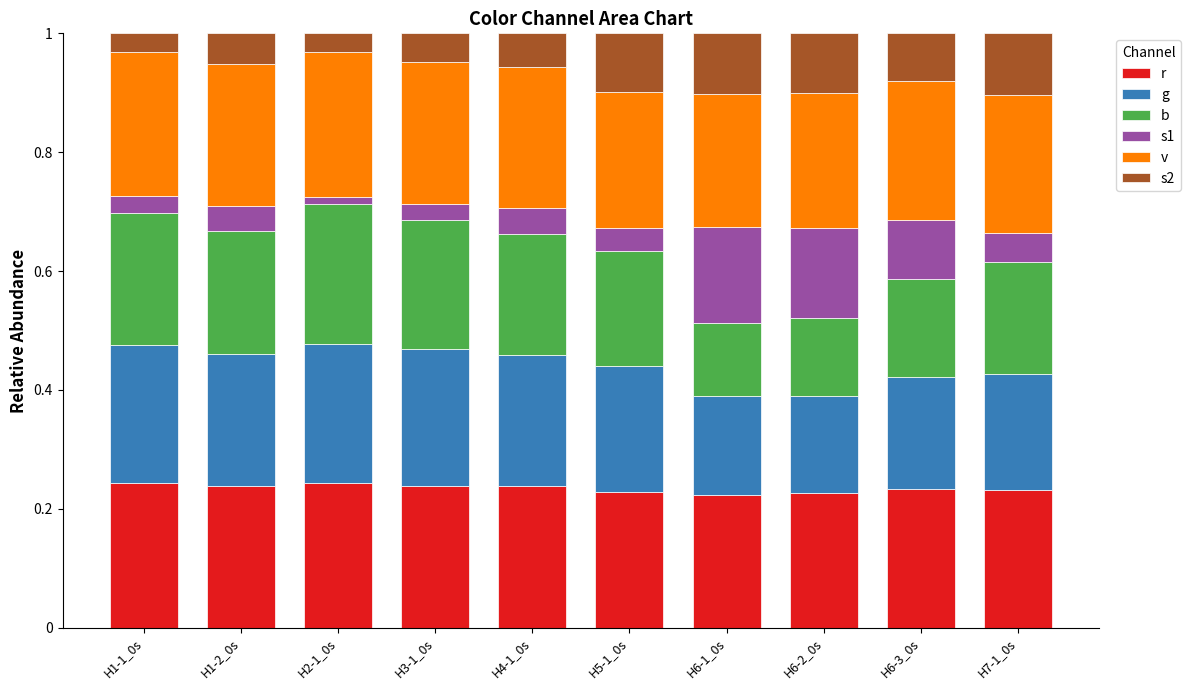

The r series shows 0.2 at H5-1_0s. True or false?

True